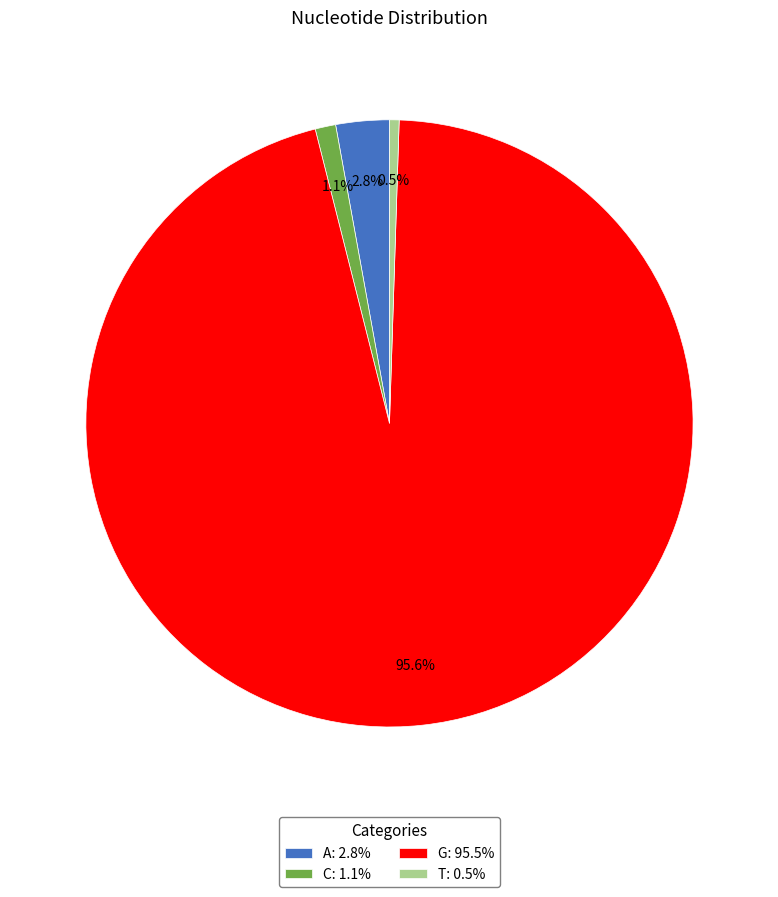

Do T and G together represent more than half of the pie?

Yes